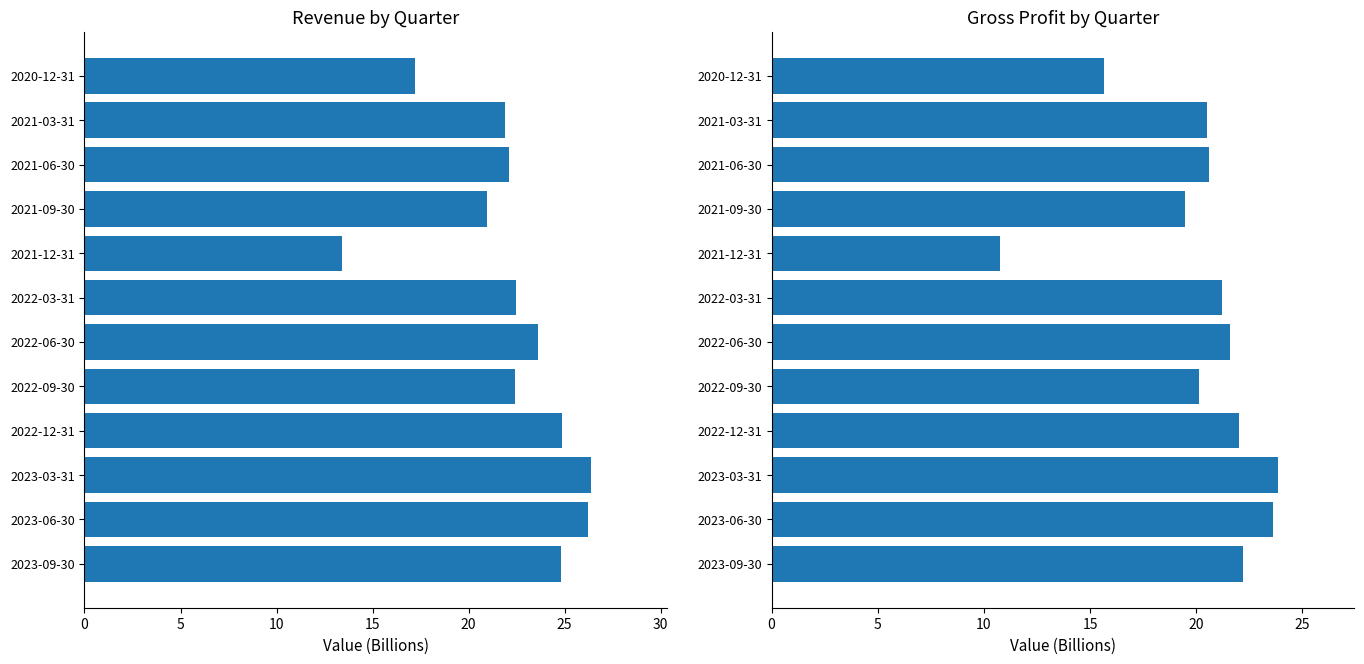

At how many categories does at least one series exceed 17?

11